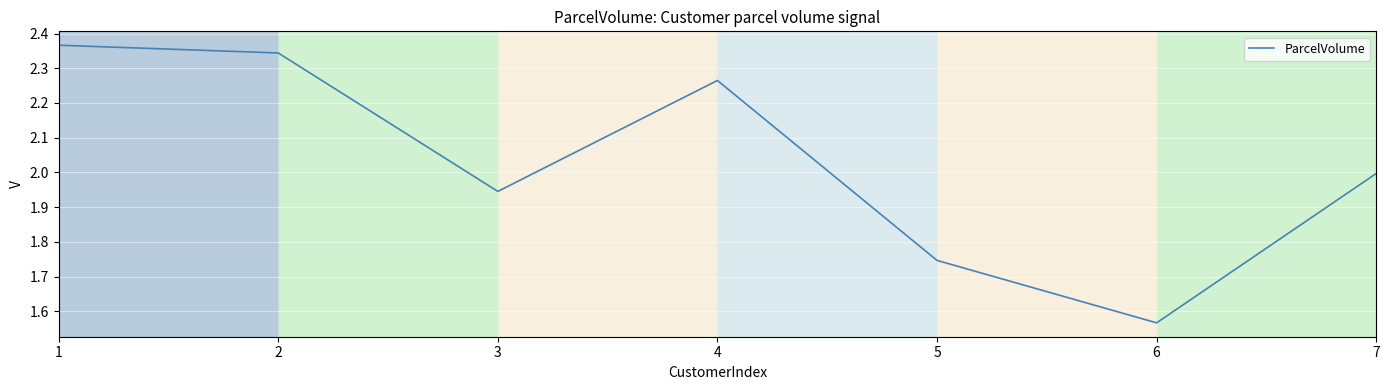

Is it true that the value at 6 is 2.2?

False